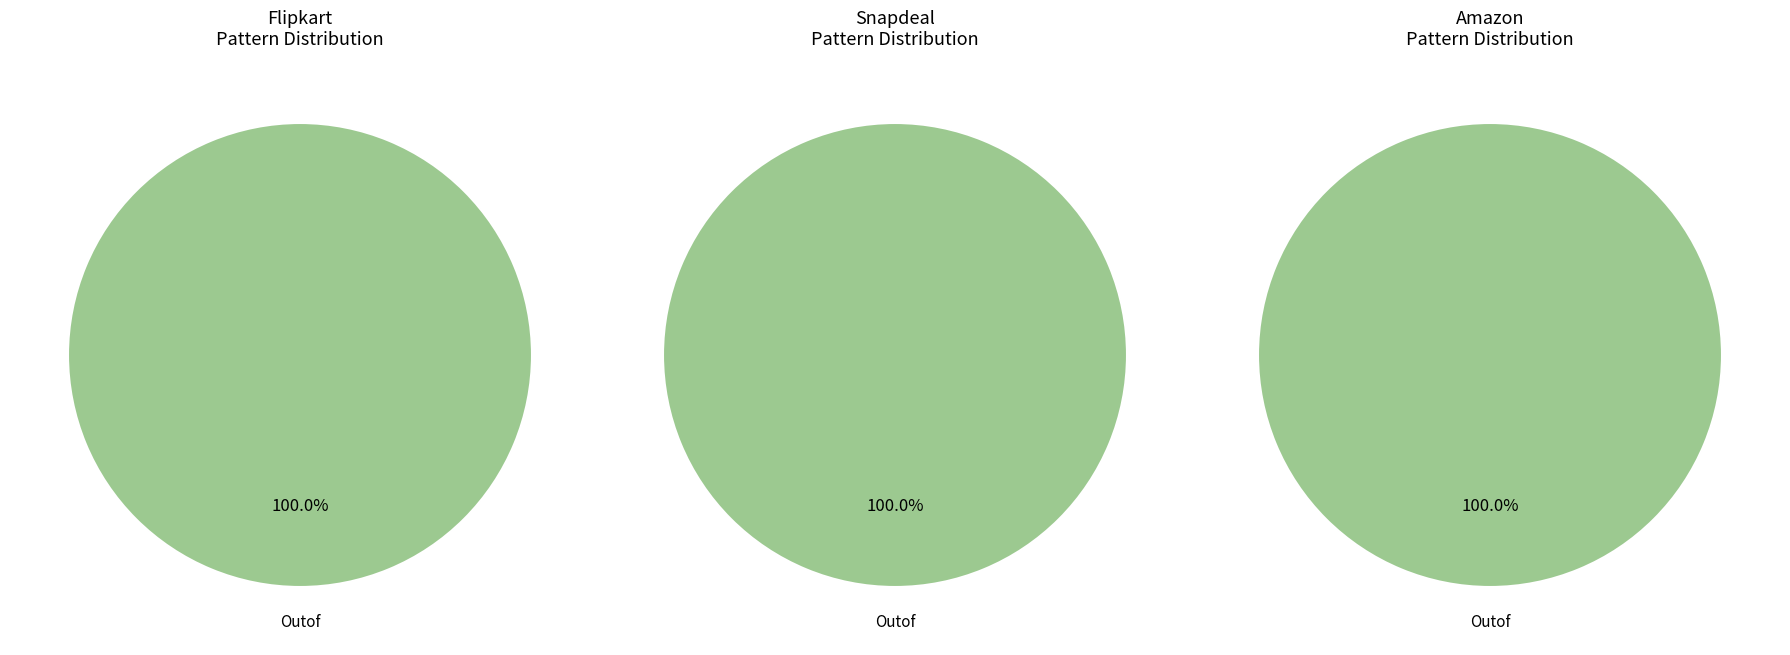

What percentage is NOT represented by Junk?

100.0%